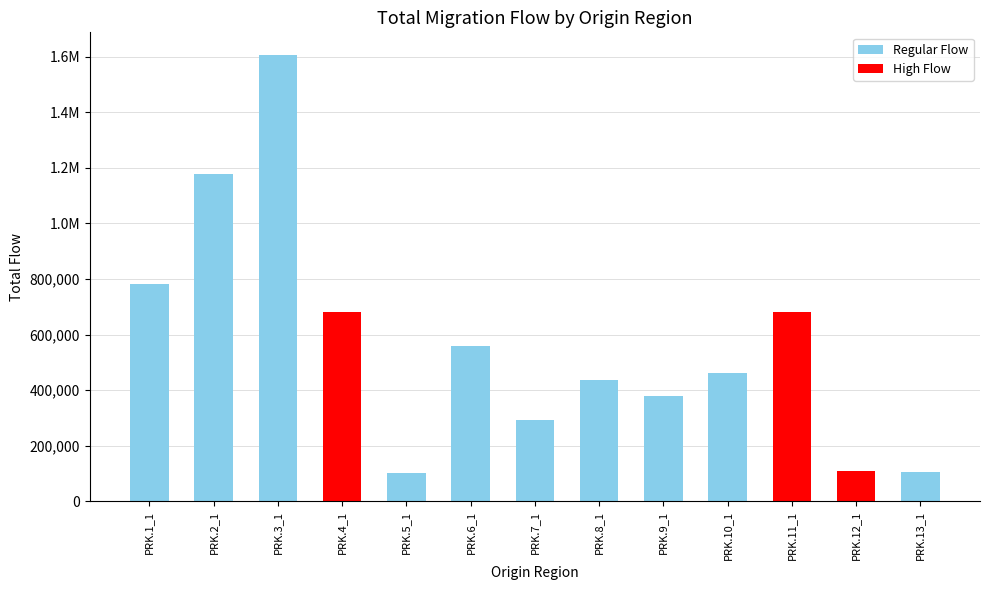

What is the label of the 9th bar from the left?

PRK.9_1